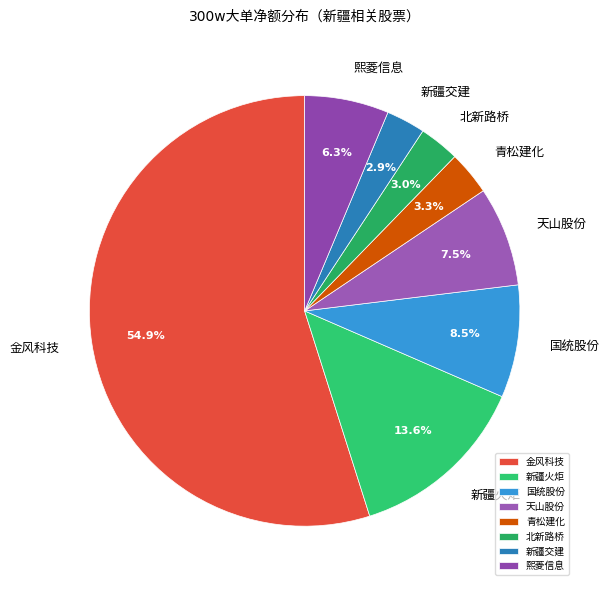

What percentage is NOT represented by 青松建化?

96.7%